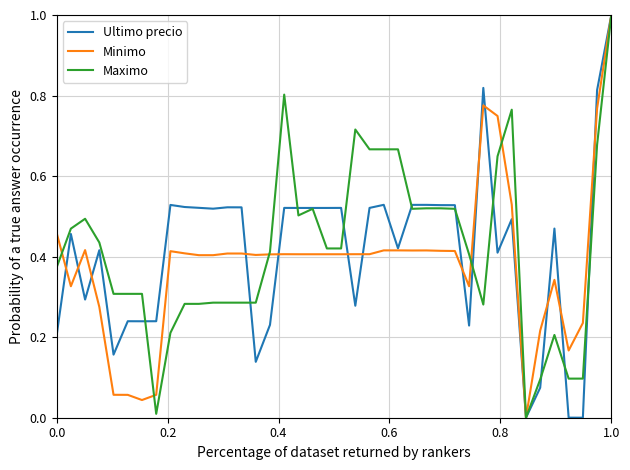

What is the highest value of the Ultimo precio series?

1.0